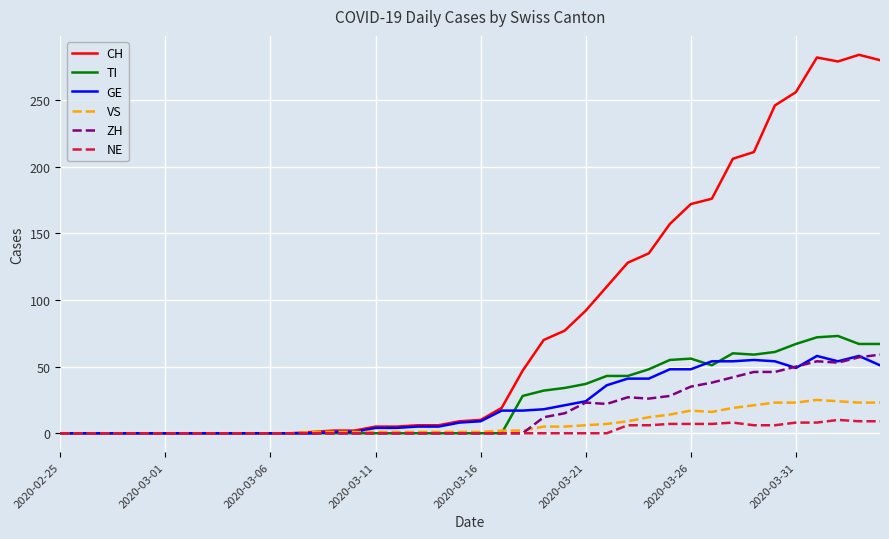

Which series has the largest total across all categories?

CH